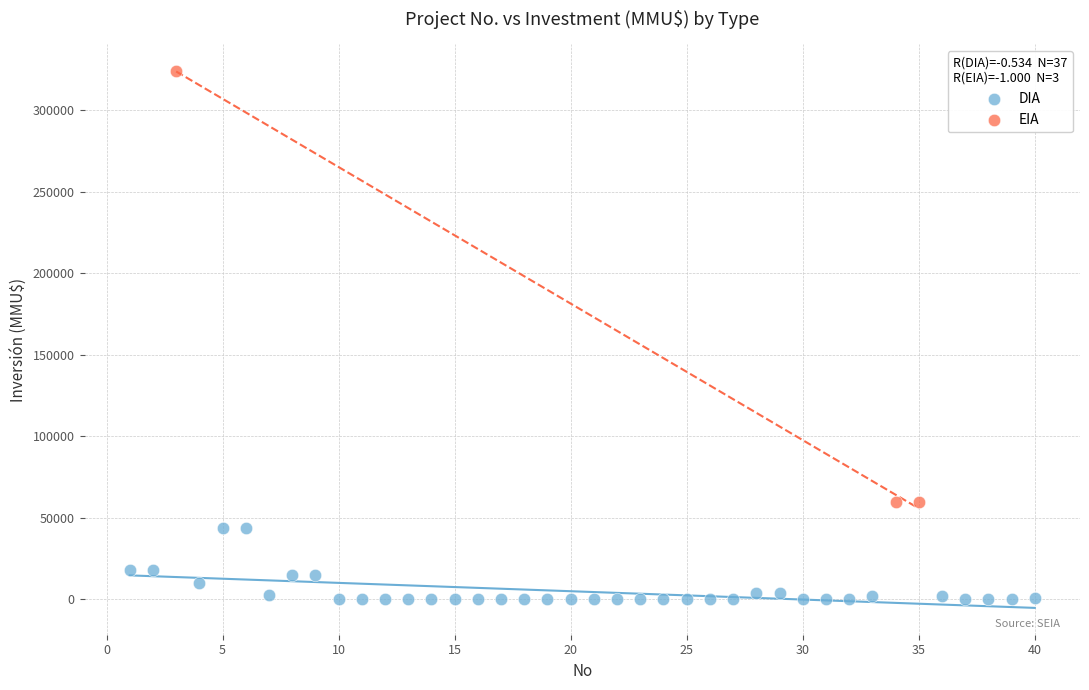

Which series reaches the minimum Y coordinate?

DIA